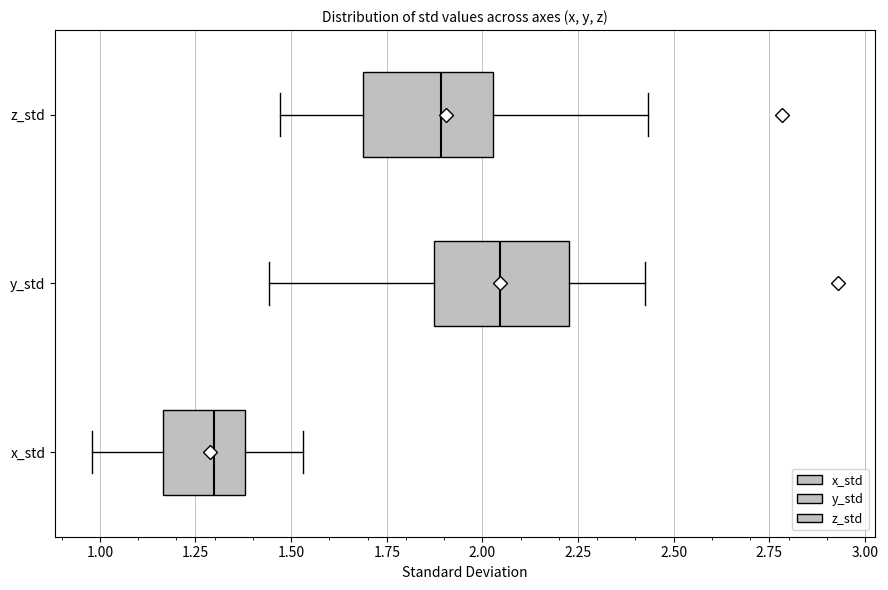

Reading bottom to top, transcribe this box plot: for each box, give where its median line is, the range the box spans, and where its two whiskers end, as read against the x-axis. The values are not printed on the chart, so give them approximately, as read against the axis.

x_std: median 1.30, box 1.15 to 1.40, whiskers 1.00 to 1.55
y_std: median 2.05, box 1.85 to 2.25, whiskers 1.45 to 2.40
z_std: median 1.90, box 1.70 to 2.05, whiskers 1.45 to 2.45